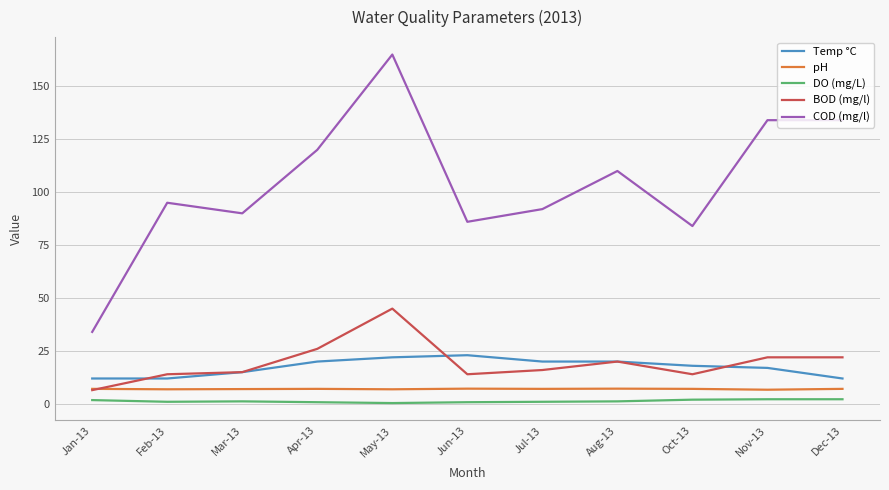

What are all the series names shown in the legend?

Temp °C, pH, DO (mg/L), BOD (mg/l), COD (mg/l)